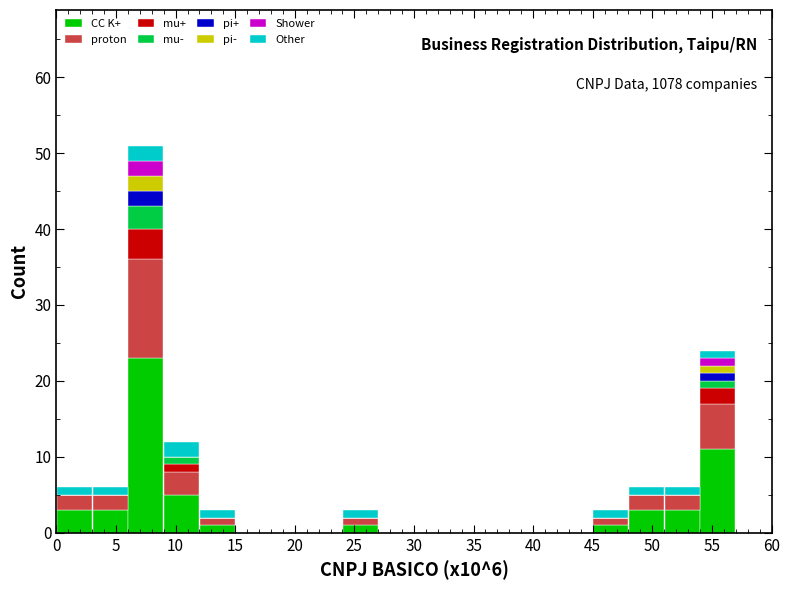

Which range on the x-axis has the tallest stacked bar (by total height)?

6 to 9